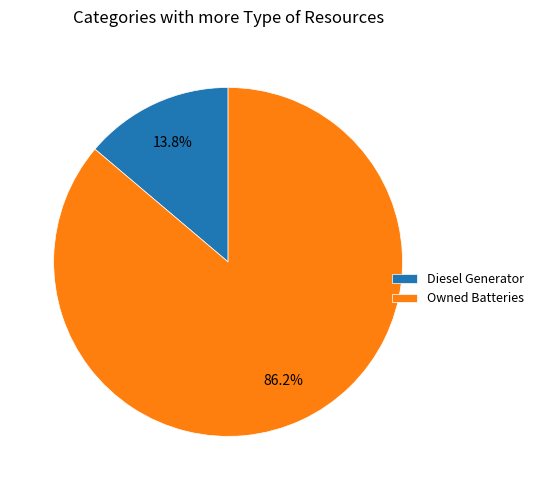

Which category has the biggest portion of the pie?

Owned Batteries